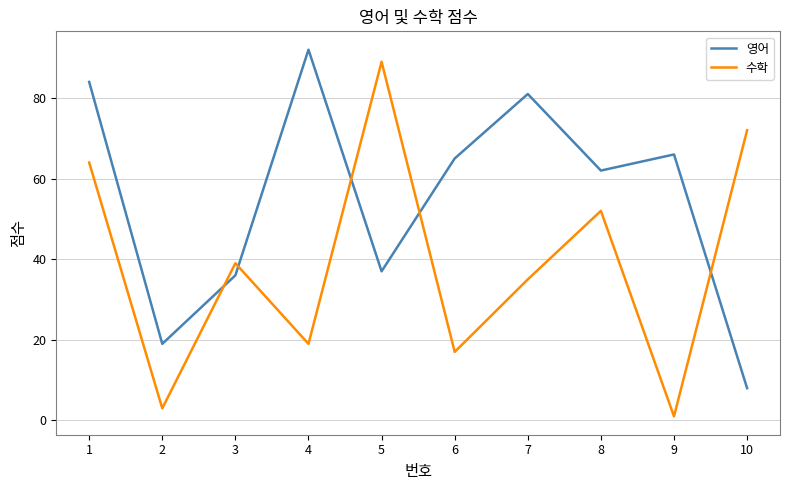

Which series changed the most between 1 and 4?

수학